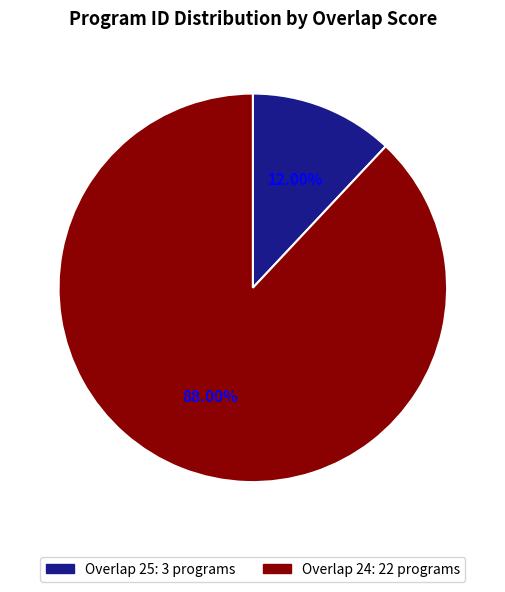

Does any single category account for the majority?

Yes